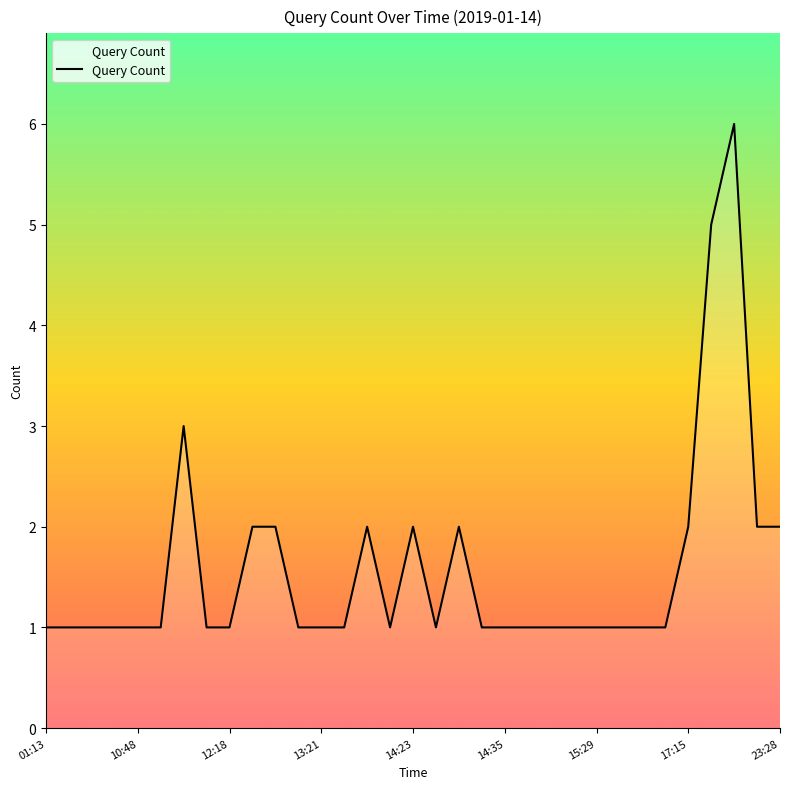

What is the difference between the maximum and minimum values?

5